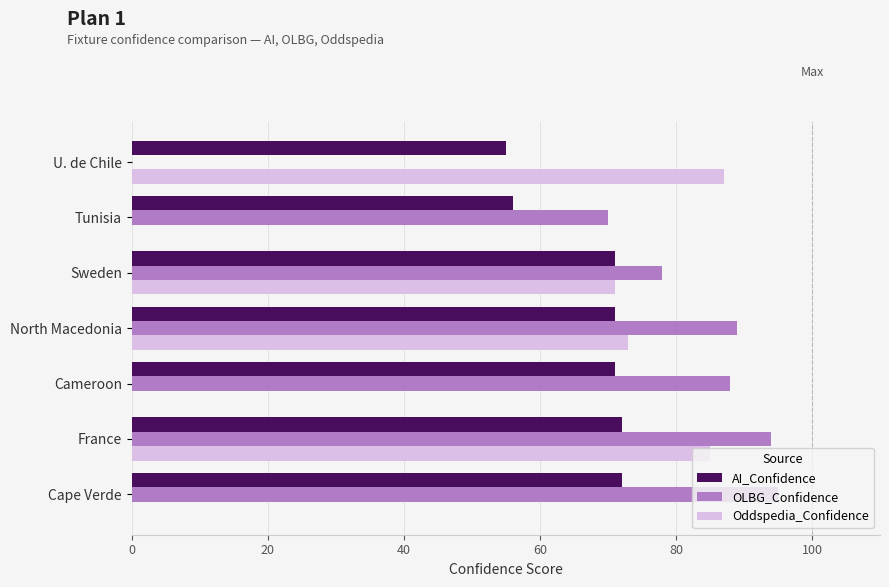

Is it true that OLBG_Confidence equals 94 at France?

True